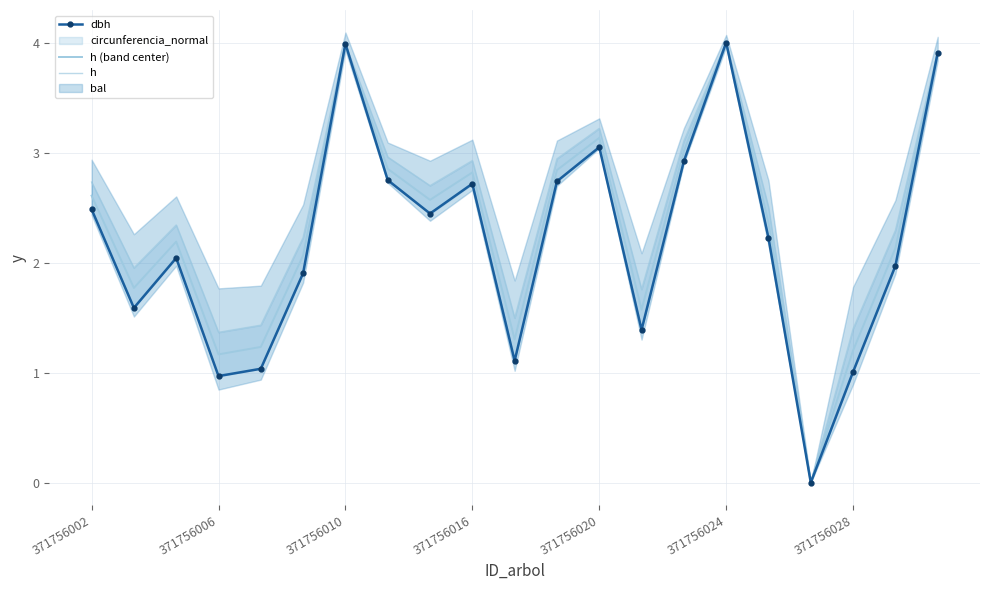

How many interior local peaks does the h series have?

5